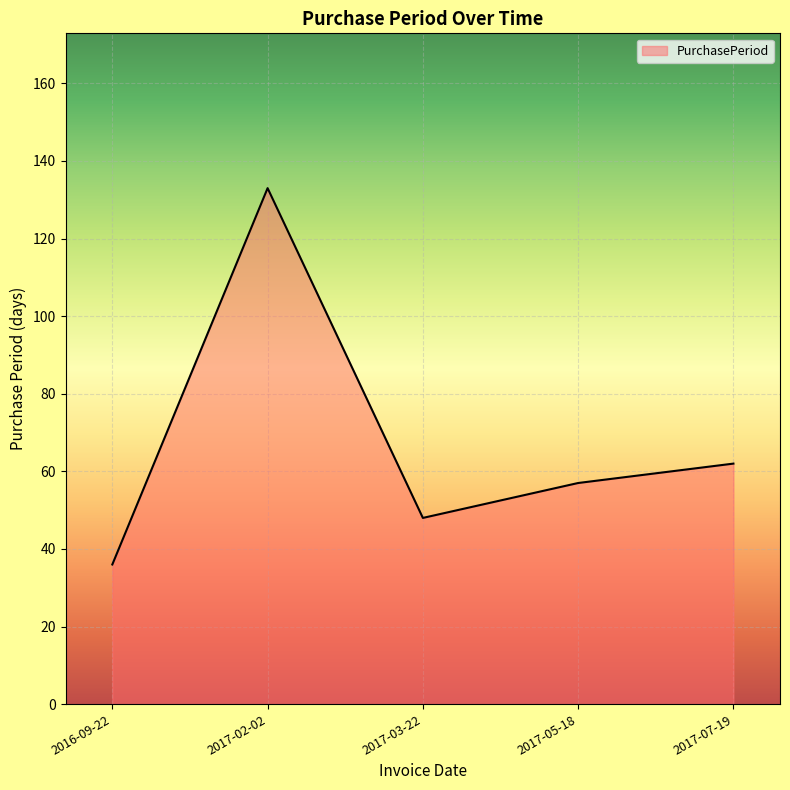

Which has a higher value, 2017-02-02 or 2017-07-19?

2017-02-02